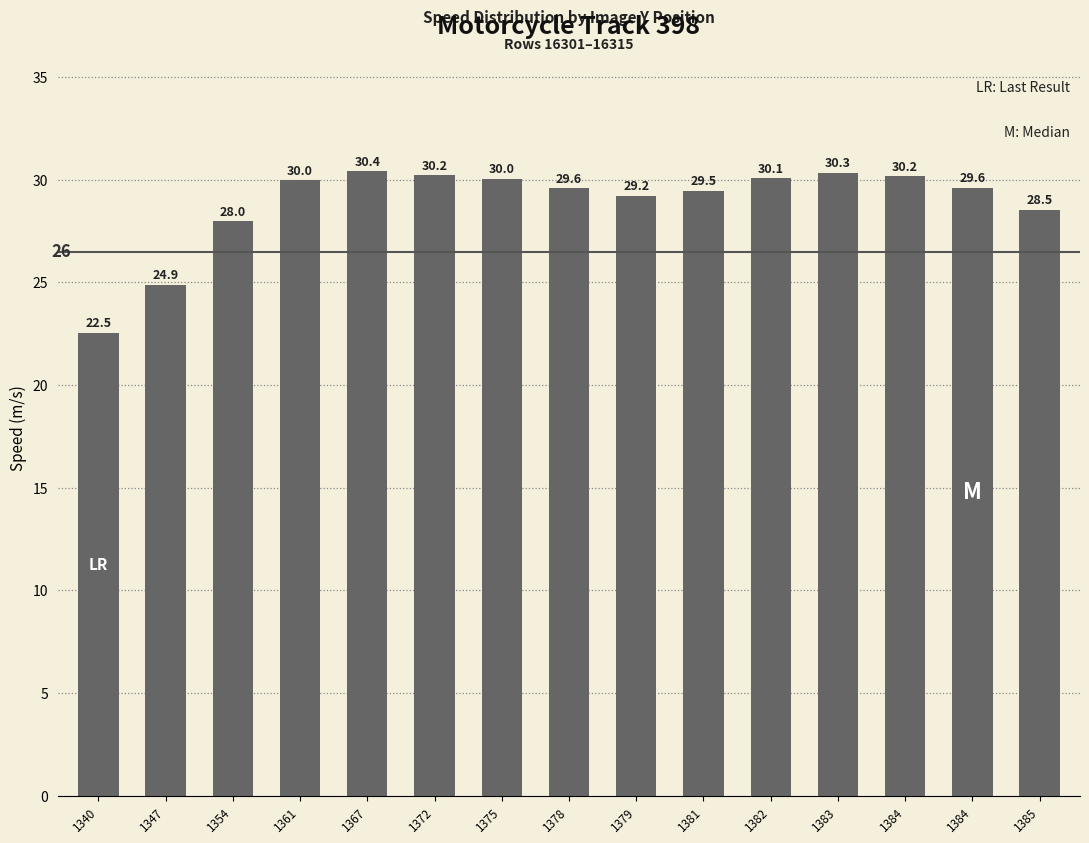

What is the change in value from 1379 to 1383?

+1.1